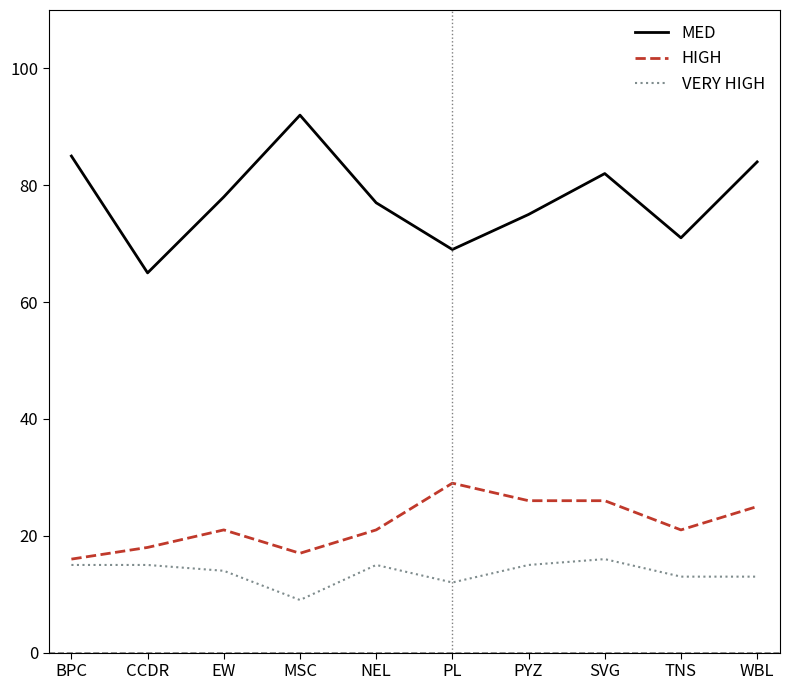

What is the sum of the VERY HIGH values at CCDR and PL?

27